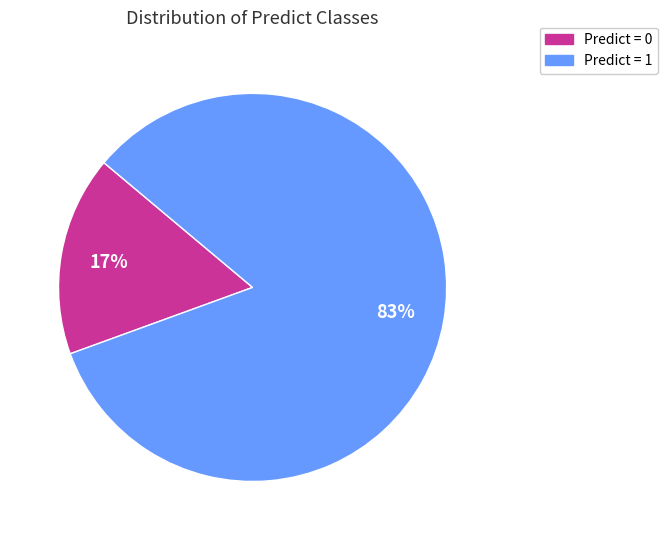

To the nearest percent, what is the average slice percentage?

50%